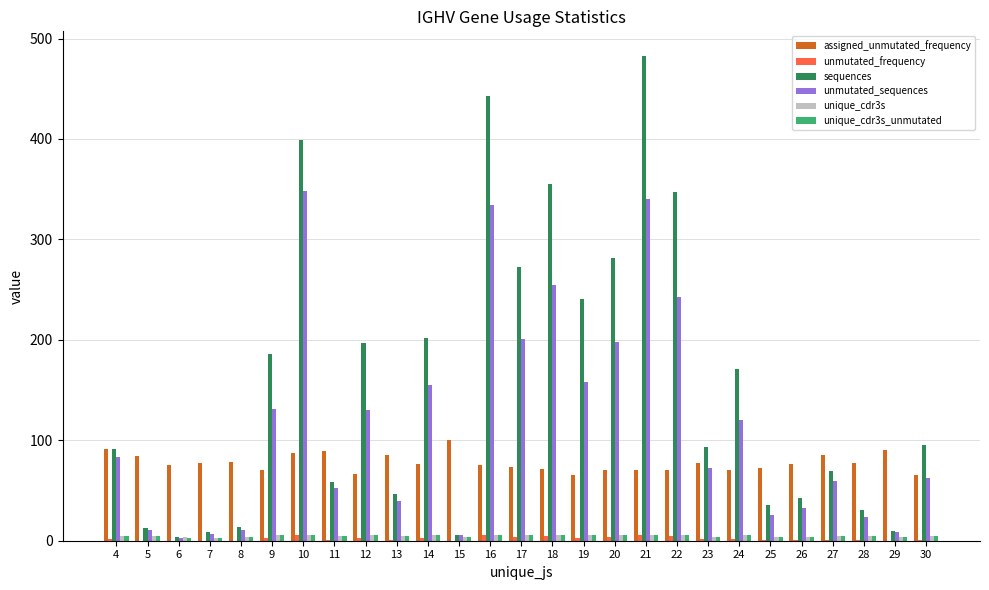

Read the sequences value at 8.

14.0